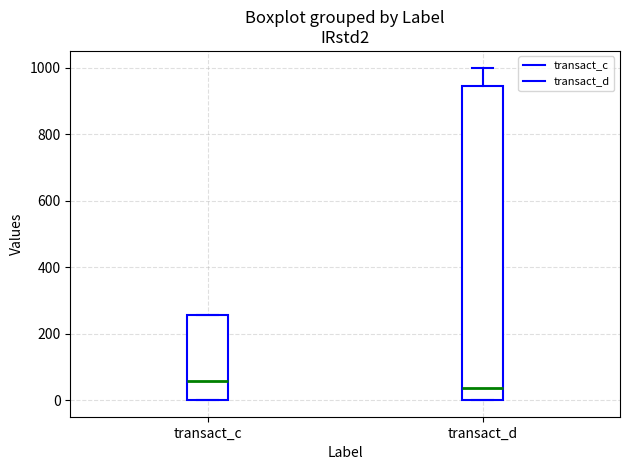

Reading left to right, read every box against the y-axis: the position of its median line, the range the box covers, and the ends of its whiskers. The values are not printed on the chart, so give them approximately, as read against the axis.

transact_c: median 60, box 0 to 260, whiskers 0 to 260
transact_d: median 40, box 0 to 940, whiskers 0 to 1000